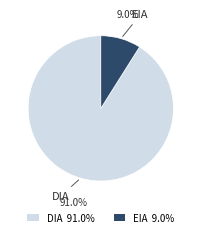

Is the sum of DIA and EIA greater than half?

Yes